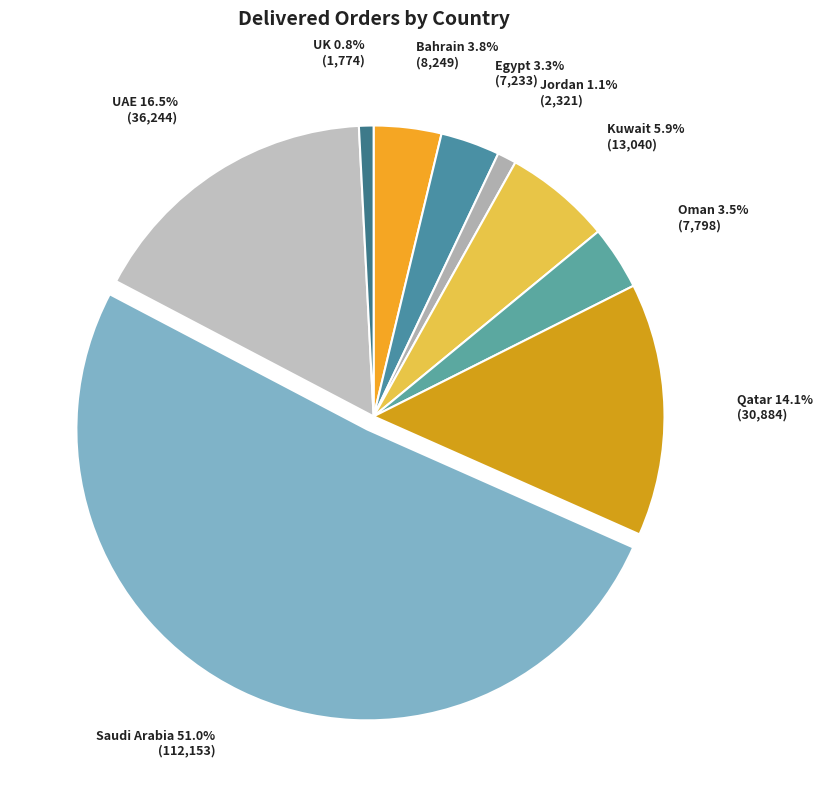

The Jordan slice represents 1% of the pie. True or false?

True